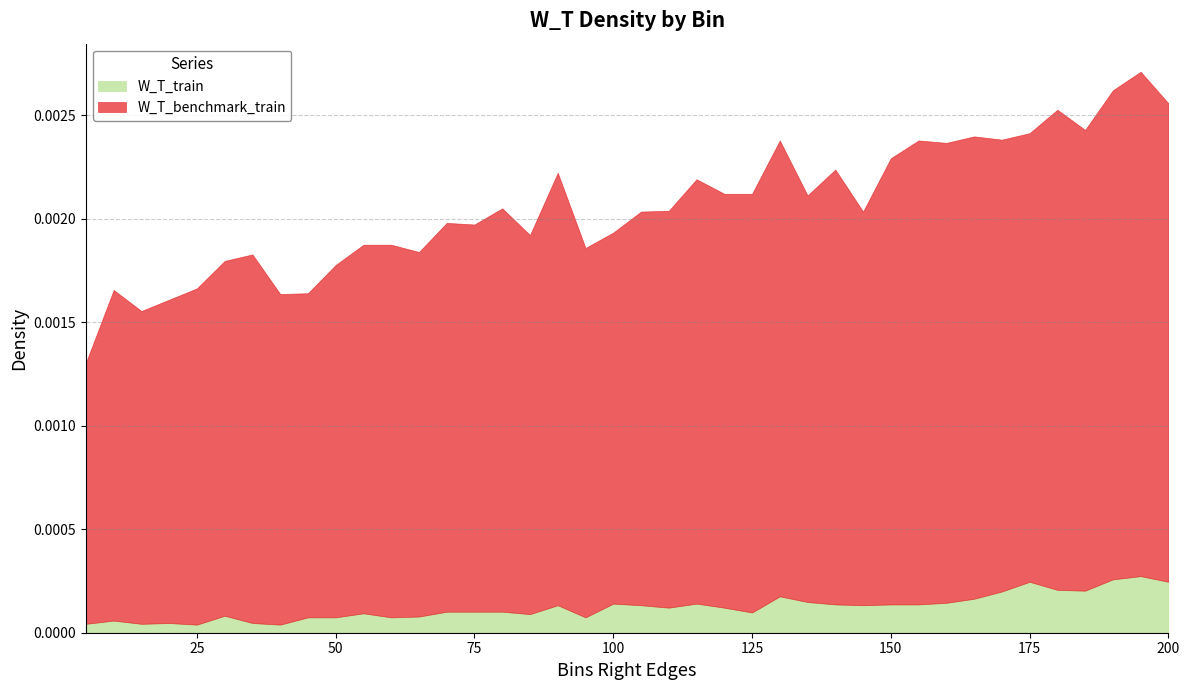

How many interior local valleys does the W_T_benchmark_train series have?

12